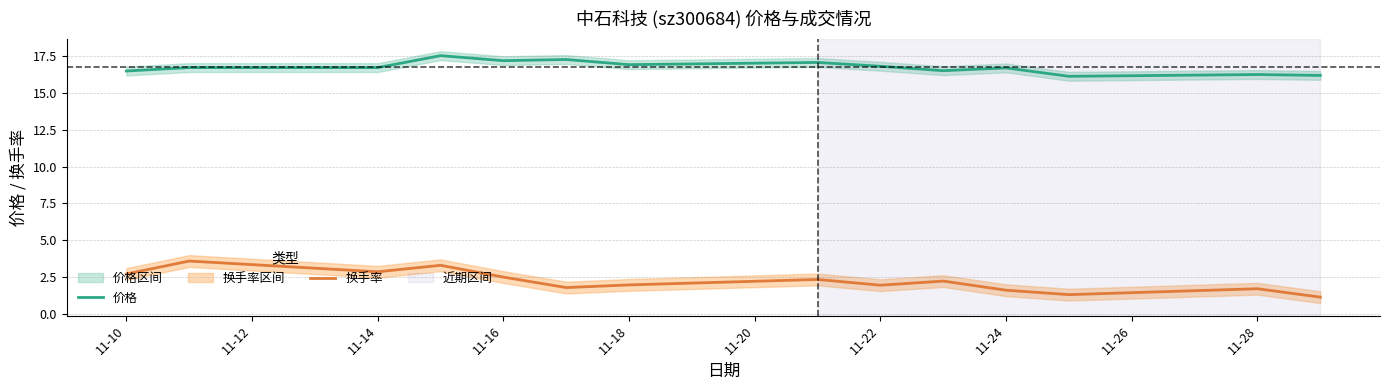

At which category does 换手率 reach its first local valley?

11-14